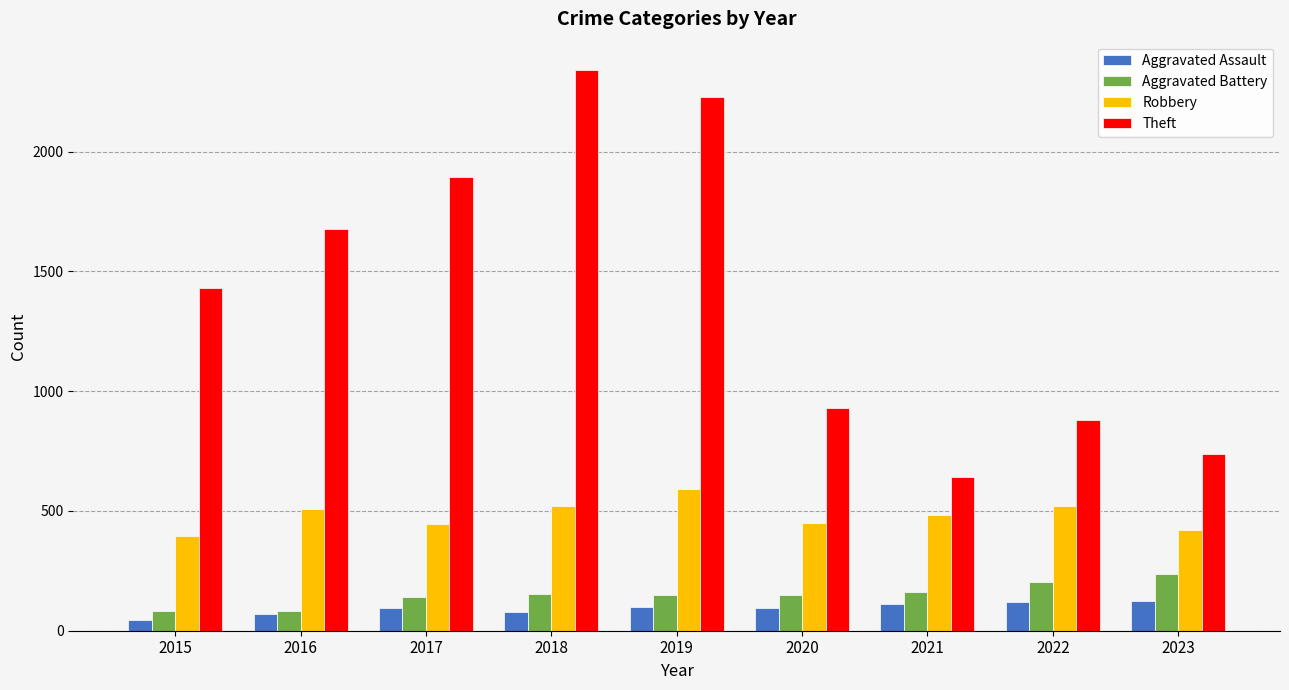

What is the total value across all series at 2018?

3091